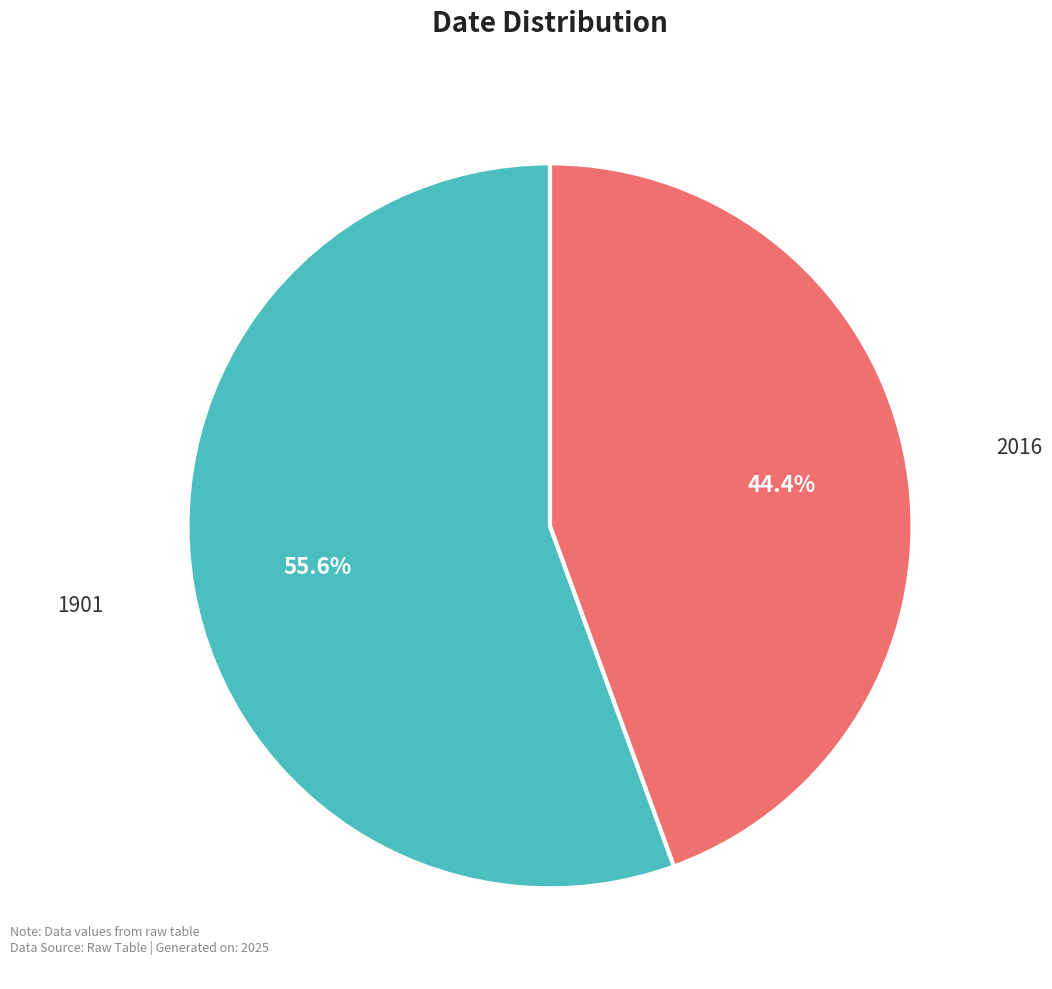

What percentage is the 2016 slice, to the nearest percent?

44%